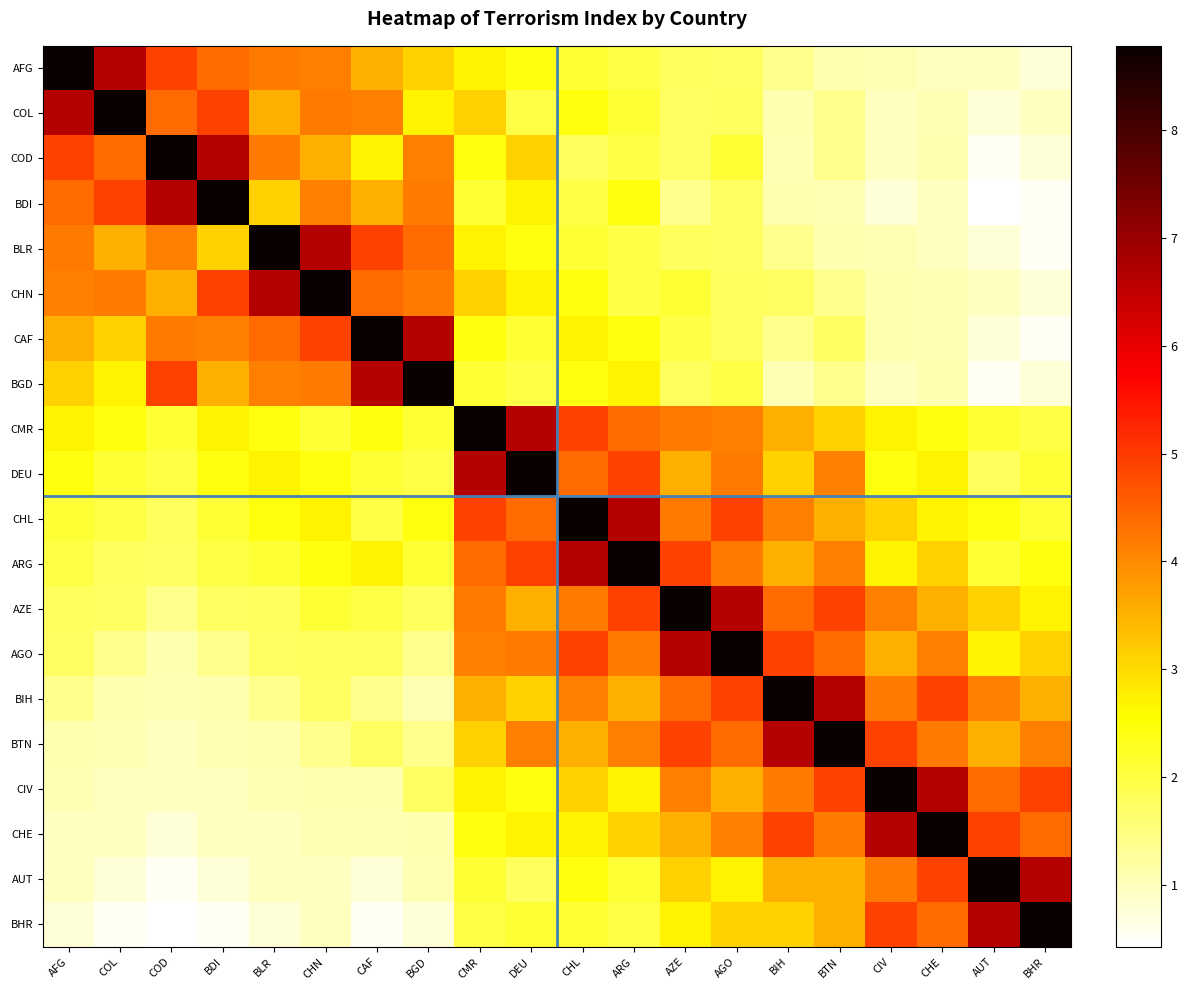

Reading left to right, list all the values displayed in this chart.

AFG: AFG=8.8	COL=6.6	COD=4.9	BDI=4.4	BLR=4.2	CHN=4.1	CAF=3.6	BGD=3.1	CMR=2.7	DEU=2.4	CHL=2.1	ARG=2.0	AZE=1.8	AGO=1.7	BIH=1.4	BTN=1.1	CIV=1.0	CHE=1.0	AUT=1.0	BHR=0.8
COL: AFG=6.6	COL=8.8	COD=4.4	BDI=4.9	BLR=3.6	CHN=4.2	CAF=4.1	BGD=2.7	CMR=3.1	DEU=2.0	CHL=2.4	ARG=2.1	AZE=1.7	AGO=1.8	BIH=1.1	BTN=1.4	CIV=1.0	CHE=1.0	AUT=0.8	BHR=1.0
COD: AFG=4.9	COL=4.4	COD=8.8	BDI=6.6	BLR=4.2	CHN=3.6	CAF=2.7	BGD=4.1	CMR=2.4	DEU=3.1	CHL=1.8	ARG=2.0	AZE=1.7	AGO=2.1	BIH=1.0	BTN=1.4	CIV=1.0	CHE=1.1	AUT=0.5	BHR=0.8
BDI: AFG=4.4	COL=4.9	COD=6.6	BDI=8.8	BLR=3.1	CHN=4.1	CAF=3.6	BGD=4.2	CMR=2.1	DEU=2.7	CHL=2.0	ARG=2.4	AZE=1.4	AGO=1.7	BIH=1.1	BTN=1.0	CIV=0.8	CHE=1.0	AUT=0.4	BHR=0.5
BLR: AFG=4.2	COL=3.6	COD=4.1	BDI=3.1	BLR=8.8	CHN=6.6	CAF=4.9	BGD=4.4	CMR=2.7	DEU=2.4	CHL=2.1	ARG=2.0	AZE=1.8	AGO=1.7	BIH=1.4	BTN=1.1	CIV=1.0	CHE=1.0	AUT=0.8	BHR=0.5
CHN: AFG=4.1	COL=4.2	COD=3.6	BDI=4.9	BLR=6.6	CHN=8.8	CAF=4.4	BGD=4.2	CMR=3.1	DEU=2.7	CHL=2.4	ARG=2.0	AZE=2.1	AGO=1.8	BIH=1.7	BTN=1.4	CIV=1.1	CHE=1.0	AUT=1.0	BHR=0.8
CAF: AFG=3.6	COL=3.1	COD=4.2	BDI=4.1	BLR=4.4	CHN=4.9	CAF=8.8	BGD=6.6	CMR=2.4	DEU=2.1	CHL=2.7	ARG=2.4	AZE=2.0	AGO=1.8	BIH=1.4	BTN=1.7	CIV=1.1	CHE=1.0	AUT=0.8	BHR=0.5
BGD: AFG=3.1	COL=2.7	COD=4.9	BDI=3.6	BLR=4.1	CHN=4.2	CAF=6.6	BGD=8.8	CMR=2.1	DEU=2.0	CHL=2.4	ARG=2.7	AZE=1.8	AGO=2.0	BIH=1.0	BTN=1.4	CIV=1.0	CHE=1.1	AUT=0.5	BHR=0.8
CMR: AFG=2.7	COL=2.4	COD=2.1	BDI=2.7	BLR=2.4	CHN=2.1	CAF=2.4	BGD=2.1	CMR=8.8	DEU=6.6	CHL=4.9	ARG=4.4	AZE=4.2	AGO=4.1	BIH=3.6	BTN=3.1	CIV=2.7	CHE=2.4	AUT=2.1	BHR=2.0
DEU: AFG=2.4	COL=2.1	COD=2.0	BDI=2.4	BLR=2.7	CHN=2.4	CAF=2.1	BGD=2.0	CMR=6.6	DEU=8.8	CHL=4.4	ARG=4.9	AZE=3.6	AGO=4.2	BIH=3.1	BTN=4.1	CIV=2.4	CHE=2.7	AUT=1.8	BHR=2.1
CHL: AFG=2.1	COL=2.0	COD=1.8	BDI=2.1	BLR=2.4	CHN=2.7	CAF=2.0	BGD=2.4	CMR=4.9	DEU=4.4	CHL=8.8	ARG=6.6	AZE=4.2	AGO=4.9	BIH=4.1	BTN=3.6	CIV=3.1	CHE=2.7	AUT=2.4	BHR=2.1
ARG: AFG=2.0	COL=1.8	COD=1.7	BDI=2.0	BLR=2.1	CHN=2.4	CAF=2.7	BGD=2.1	CMR=4.4	DEU=4.9	CHL=6.6	ARG=8.8	AZE=4.9	AGO=4.2	BIH=3.6	BTN=4.1	CIV=2.7	CHE=3.1	AUT=2.1	BHR=2.4
AZE: AFG=1.8	COL=1.7	COD=1.4	BDI=1.7	BLR=1.8	CHN=2.1	CAF=2.0	BGD=1.8	CMR=4.2	DEU=3.6	CHL=4.2	ARG=4.9	AZE=8.8	AGO=6.6	BIH=4.4	BTN=4.9	CIV=4.1	CHE=3.6	AUT=3.1	BHR=2.7
AGO: AFG=1.7	COL=1.4	COD=1.1	BDI=1.4	BLR=1.7	CHN=1.8	CAF=1.8	BGD=1.4	CMR=4.1	DEU=4.2	CHL=4.9	ARG=4.2	AZE=6.6	AGO=8.8	BIH=4.9	BTN=4.4	CIV=3.6	CHE=4.1	AUT=2.7	BHR=3.1
BIH: AFG=1.4	COL=1.1	COD=1.0	BDI=1.1	BLR=1.4	CHN=1.7	CAF=1.4	BGD=1.0	CMR=3.6	DEU=3.1	CHL=4.1	ARG=3.6	AZE=4.4	AGO=4.9	BIH=8.8	BTN=6.6	CIV=4.2	CHE=4.9	AUT=4.1	BHR=3.6
BTN: AFG=1.1	COL=1.0	COD=1.0	BDI=1.0	BLR=1.1	CHN=1.4	CAF=1.7	BGD=1.4	CMR=3.1	DEU=4.1	CHL=3.6	ARG=4.1	AZE=4.9	AGO=4.4	BIH=6.6	BTN=8.8	CIV=4.9	CHE=4.2	AUT=3.6	BHR=4.1
CIV: AFG=1.0	COL=1.0	COD=1.0	BDI=1.0	BLR=1.0	CHN=1.1	CAF=1.1	BGD=1.7	CMR=2.7	DEU=2.4	CHL=3.1	ARG=2.7	AZE=4.1	AGO=3.6	BIH=4.2	BTN=4.9	CIV=8.8	CHE=6.6	AUT=4.4	BHR=4.9
CHE: AFG=1.0	COL=1.0	COD=0.8	BDI=1.0	BLR=1.0	CHN=1.0	CAF=1.0	BGD=1.1	CMR=2.4	DEU=2.7	CHL=2.7	ARG=3.1	AZE=3.6	AGO=4.1	BIH=4.9	BTN=4.2	CIV=6.6	CHE=8.8	AUT=4.9	BHR=4.4
AUT: AFG=1.0	COL=0.8	COD=0.5	BDI=0.8	BLR=1.0	CHN=1.0	CAF=0.8	BGD=1.0	CMR=2.1	DEU=1.8	CHL=2.4	ARG=2.1	AZE=3.1	AGO=2.7	BIH=3.6	BTN=3.6	CIV=4.2	CHE=4.9	AUT=8.8	BHR=6.6
BHR: AFG=0.8	COL=0.5	COD=0.4	BDI=0.5	BLR=0.8	CHN=1.0	CAF=0.5	BGD=0.8	CMR=2.0	DEU=2.1	CHL=2.1	ARG=2.0	AZE=2.7	AGO=3.1	BIH=3.1	BTN=3.6	CIV=4.9	CHE=4.4	AUT=6.6	BHR=8.8